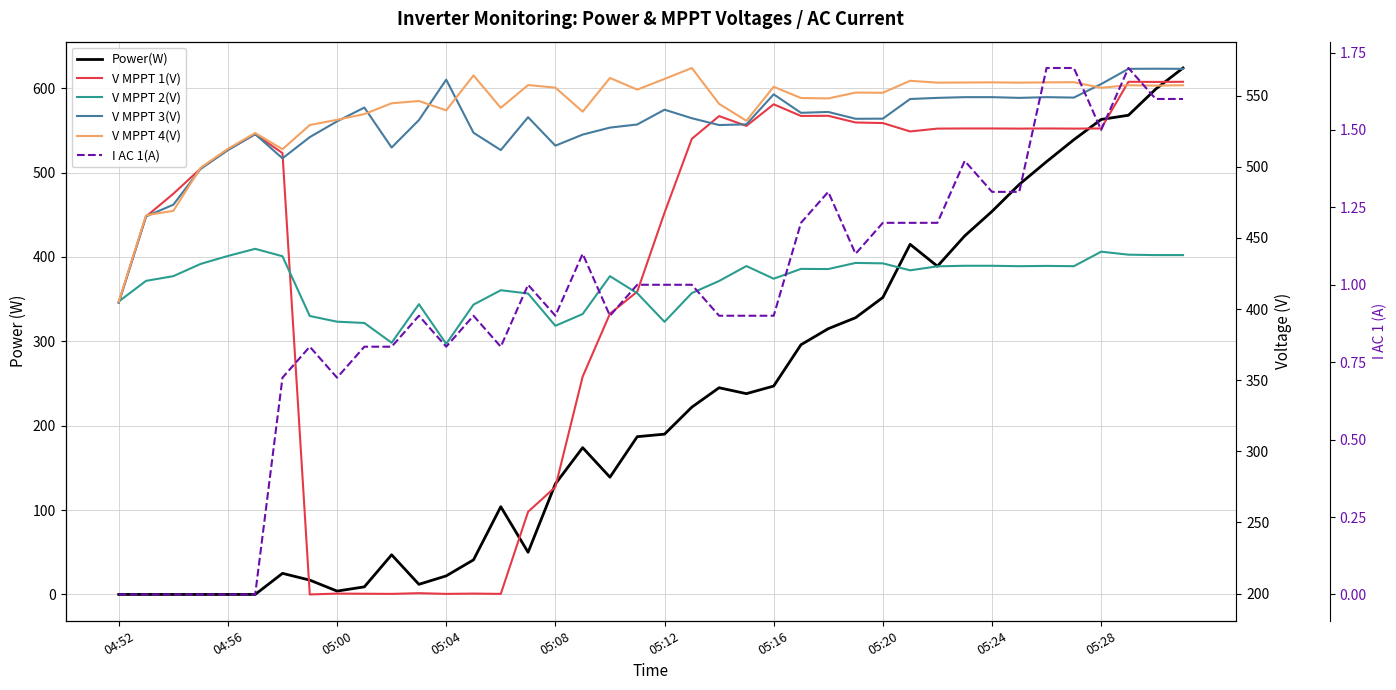

Which series has the largest total across all categories?

V MPPT 4(V)